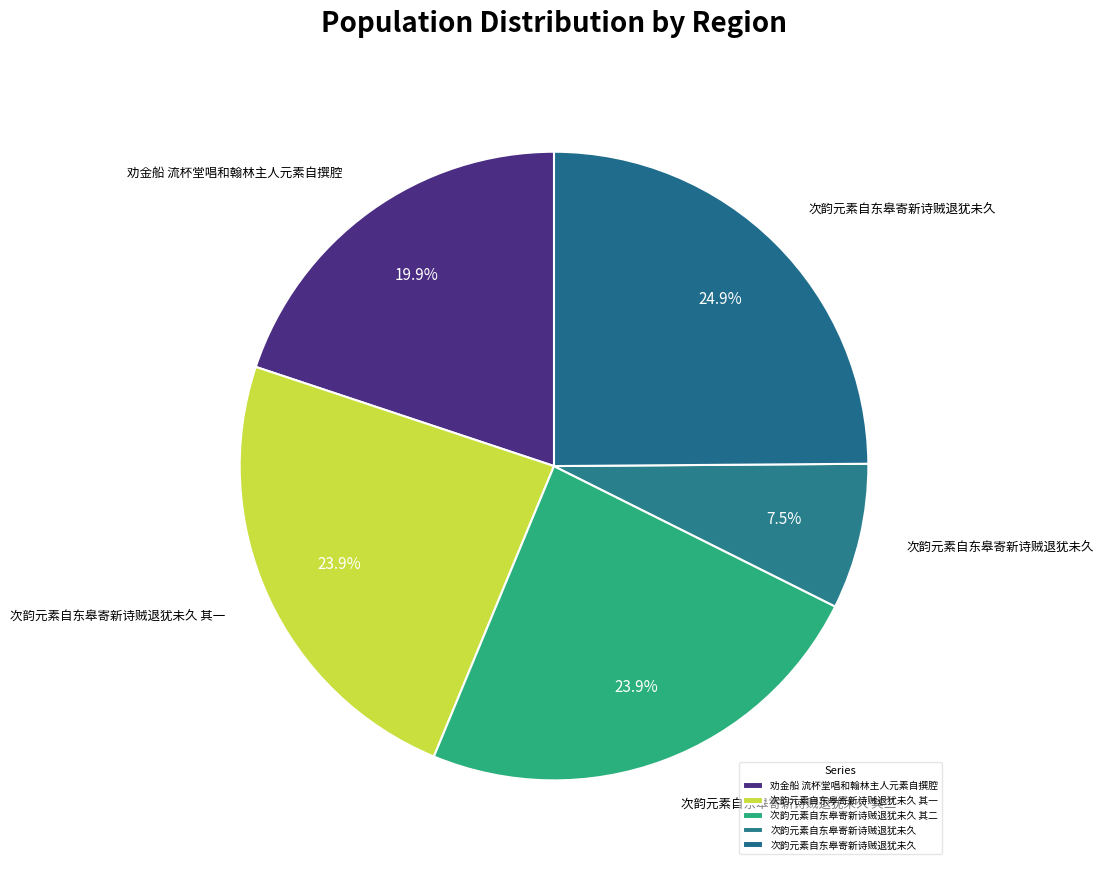

What is the smallest slice in the pie chart?

次韵元素自东皋寄新诗贼退犹未久